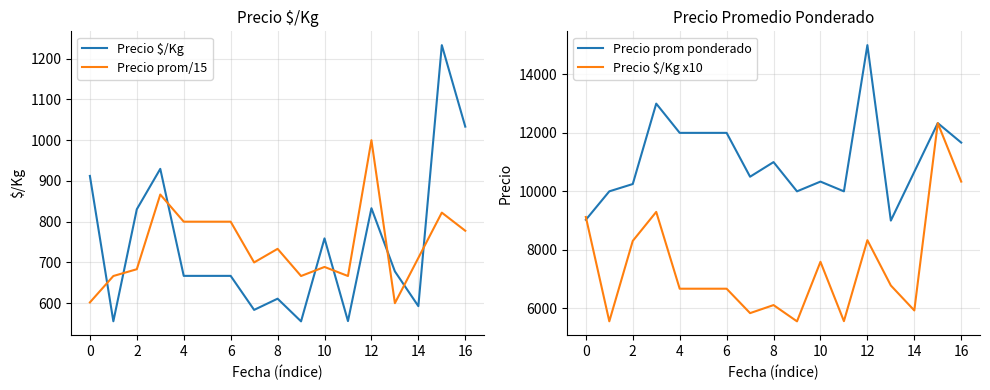

True or false: Precio $/Kg and Precio prom/15 intersect in this chart.

True